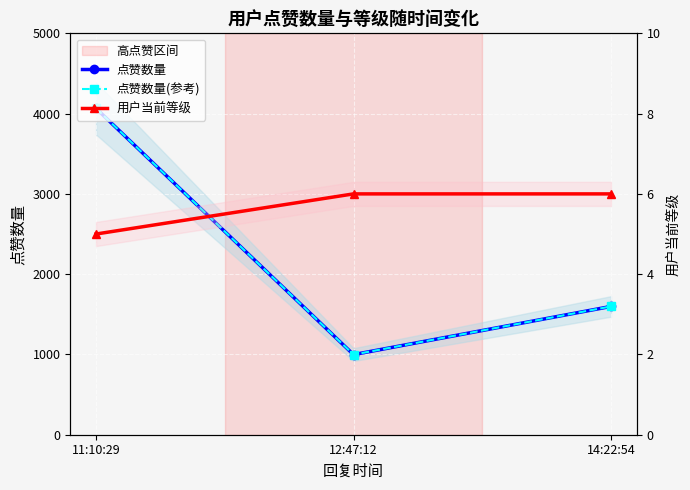

Which category has the highest value across all series?

11:10:29